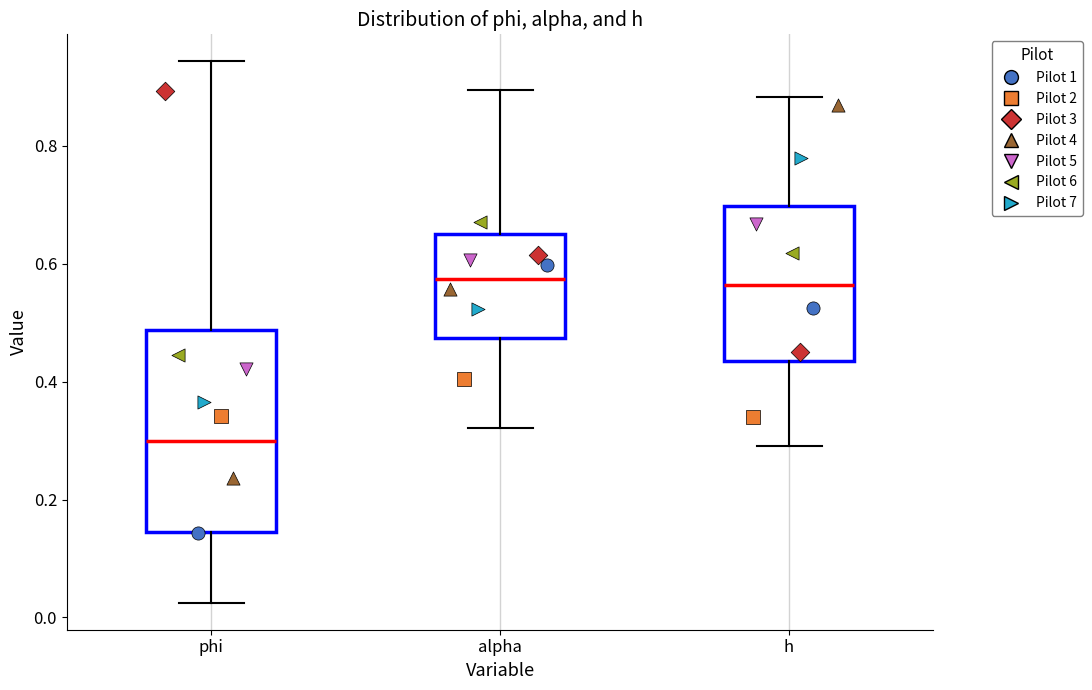

Reading left to right, transcribe this box plot: for each box, give where its median line is, the range the box spans, and where its two whiskers end, as read against the y-axis. The values are not printed on the chart, so give them approximately, as read against the axis.

phi: median 0.30, box 0.14 to 0.48, whiskers 0.02 to 0.94
alpha: median 0.58, box 0.48 to 0.64, whiskers 0.32 to 0.90
h: median 0.56, box 0.44 to 0.70, whiskers 0.30 to 0.88